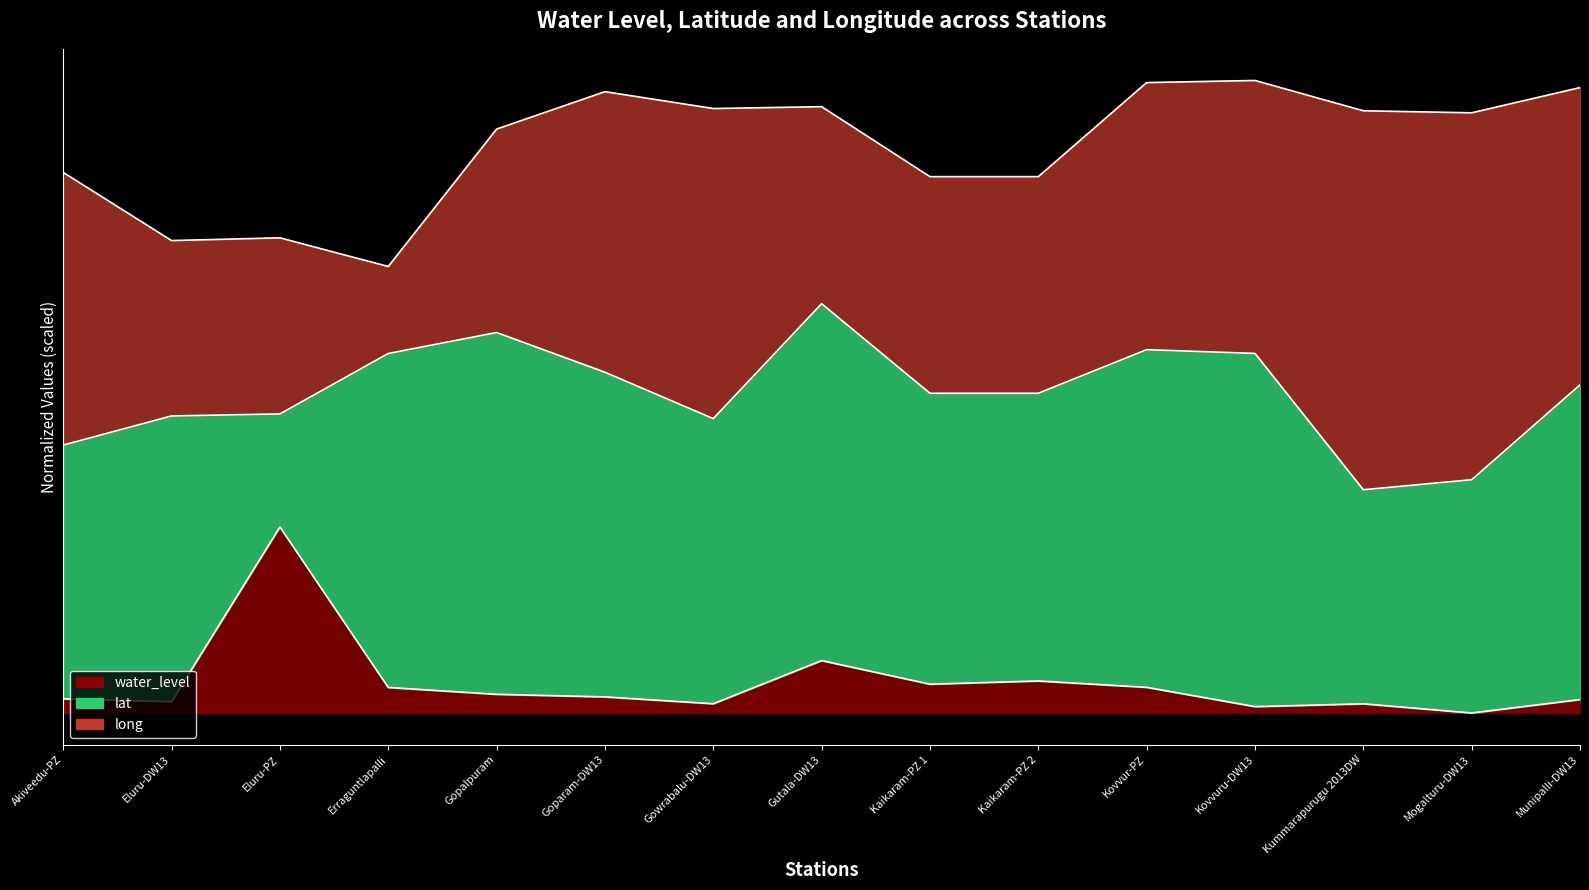

How many data points in long are less than 16?

7